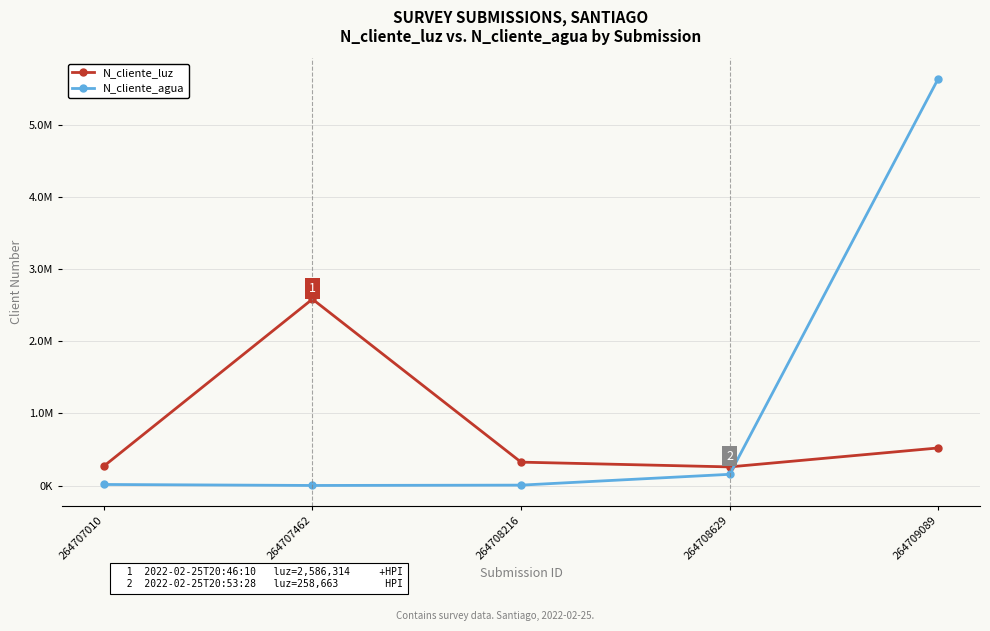

The N_cliente_luz series shows 2586314 at 264707462. True or false?

True